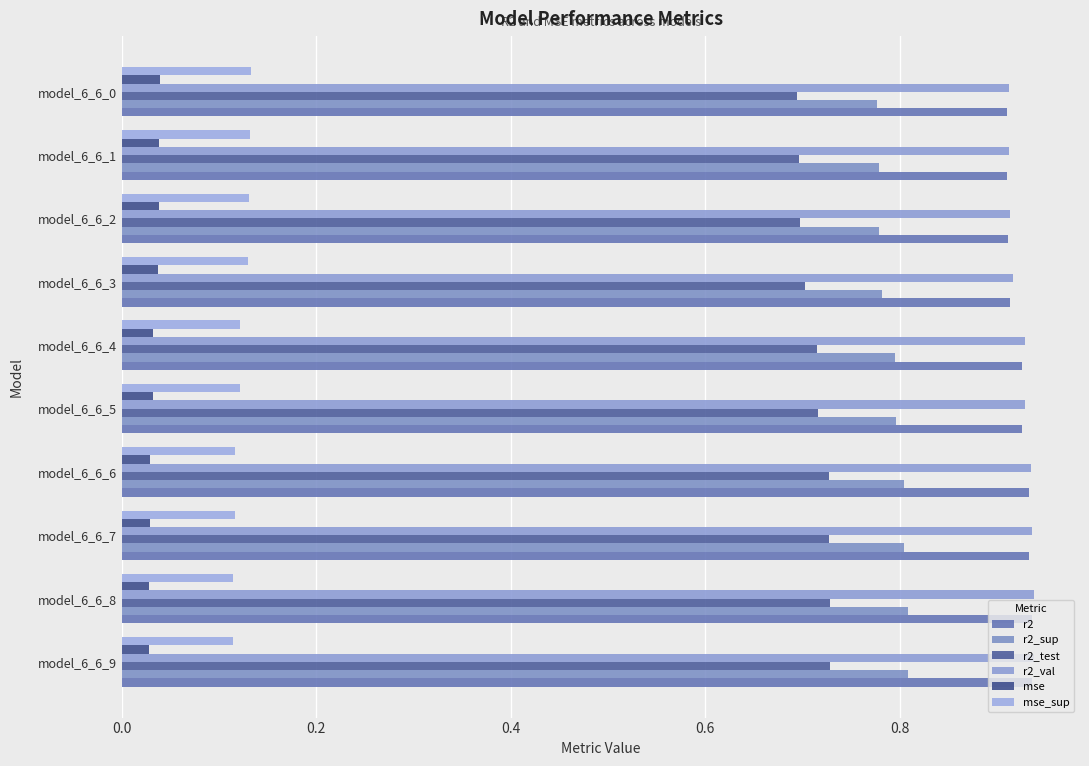

Reading left to right, transcribe all the data shown in this chart.

r2: 0.9	0.9	0.9	0.9	0.9	0.9	0.9	0.9	0.9	0.9
r2_sup: 0.8	0.8	0.8	0.8	0.8	0.8	0.8	0.8	0.8	0.8
r2_test: 0.7	0.7	0.7	0.7	0.7	0.7	0.7	0.7	0.7	0.7
r2_val: 0.9	0.9	0.9	0.9	0.9	0.9	0.9	0.9	0.9	0.9
mse: 0.0	0.0	0.0	0.0	0.0	0.0	0.0	0.0	0.0	0.0
mse_sup: 0.1	0.1	0.1	0.1	0.1	0.1	0.1	0.1	0.1	0.1